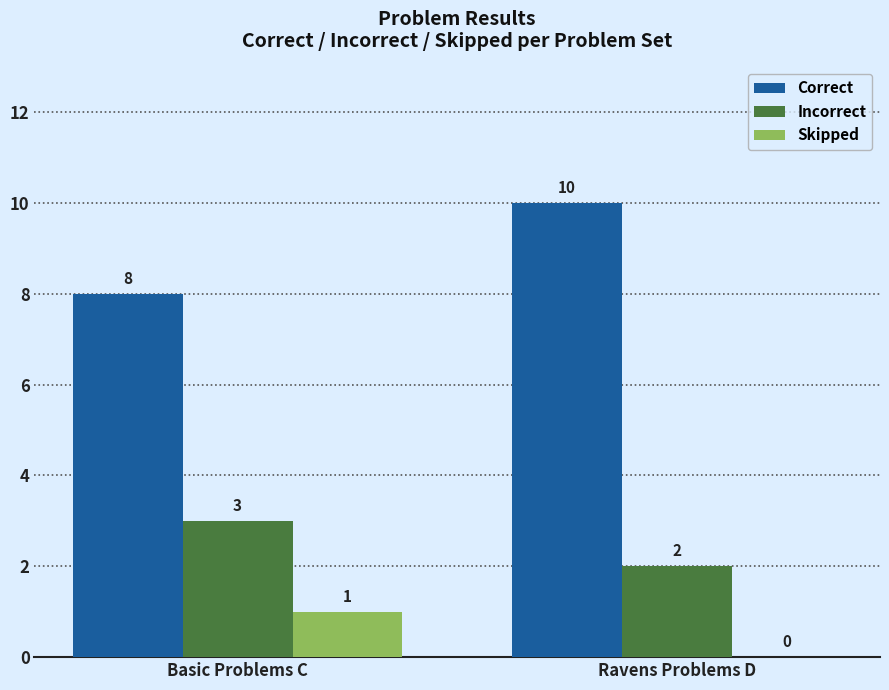

What is the total value across all series at Ravens Problems D?

12